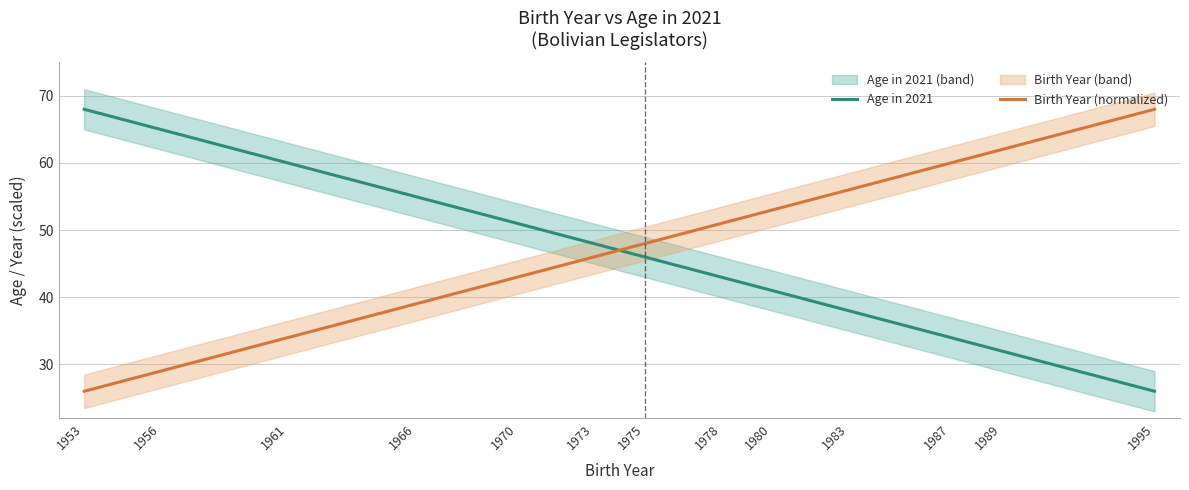

Reading right to left, list all the values displayed in this chart.

Age in 2021: 26	29	32	33	34	35	38	39	41	42	43	44	46	47	48	49	51	54	55	59	60	64	65	67	68
Birth Year (normalized): 68	65	62	61	60	59	56	55	53	52	51	50	48	47	46	45	43	40	39	35	34	30	29	27	26